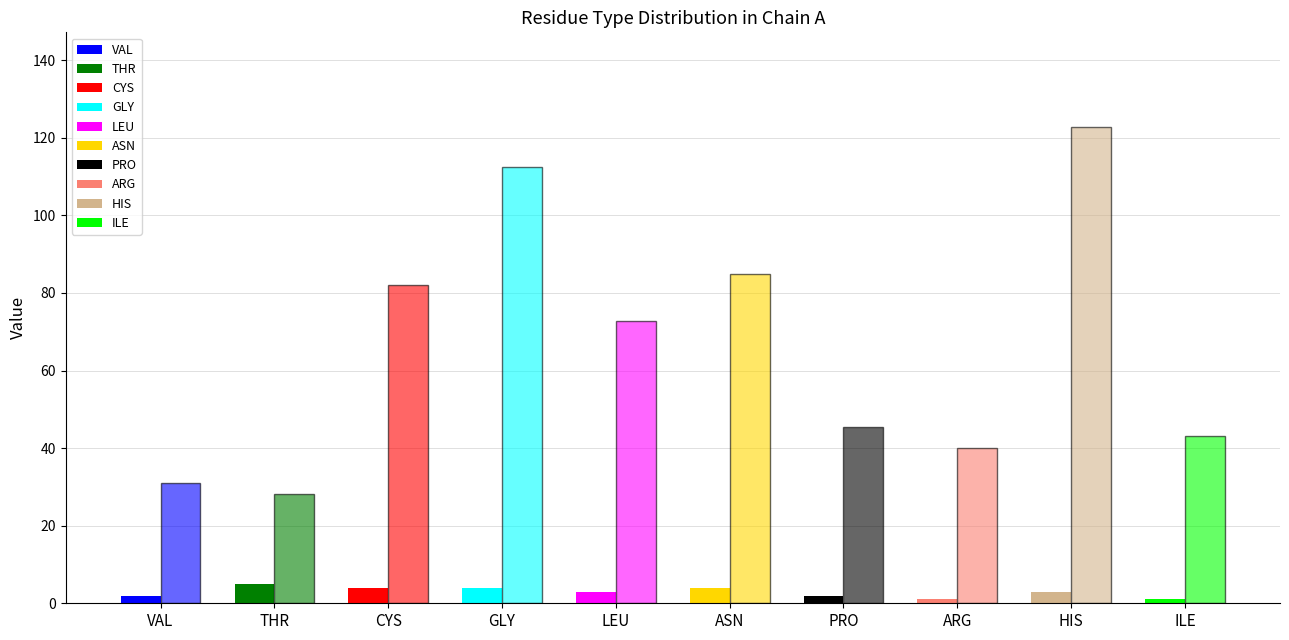

Does the chart contain stacked bars?

No